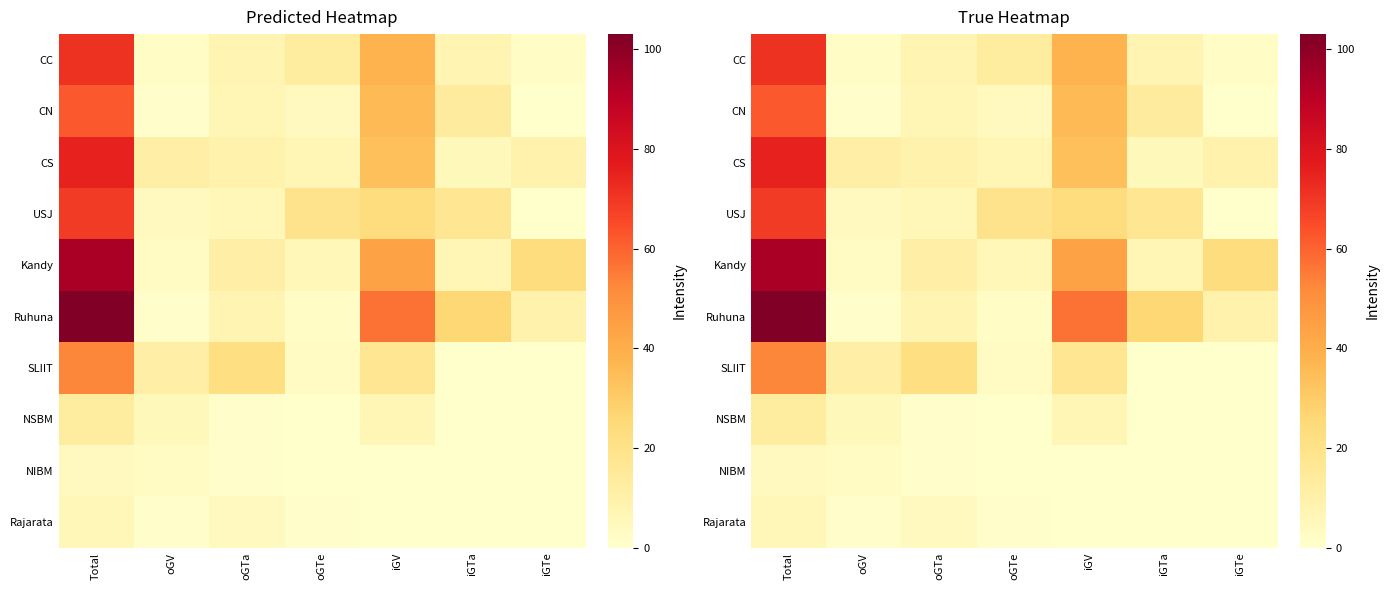

At how many categories does at least one series exceed 75?

1